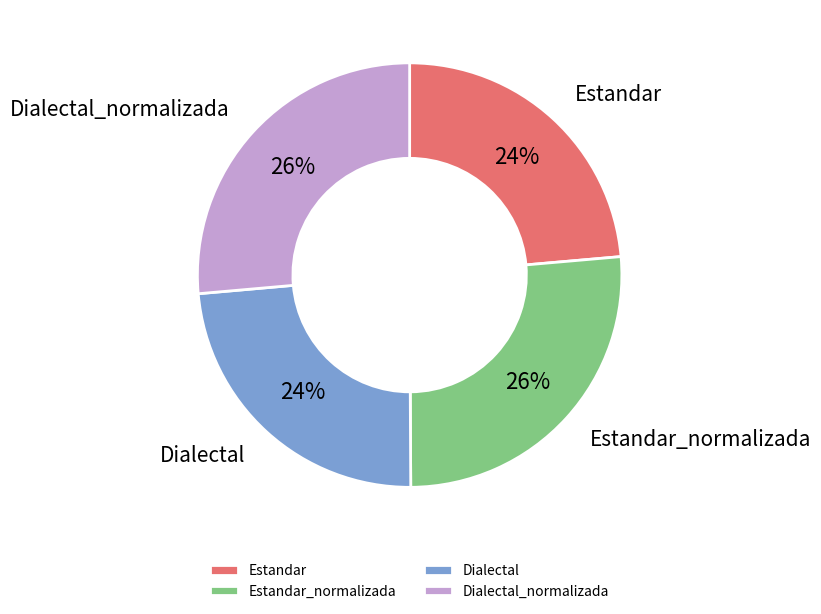

Approximately how many times larger is the value at Estandar_normalizada compared to Estandar?

1.1